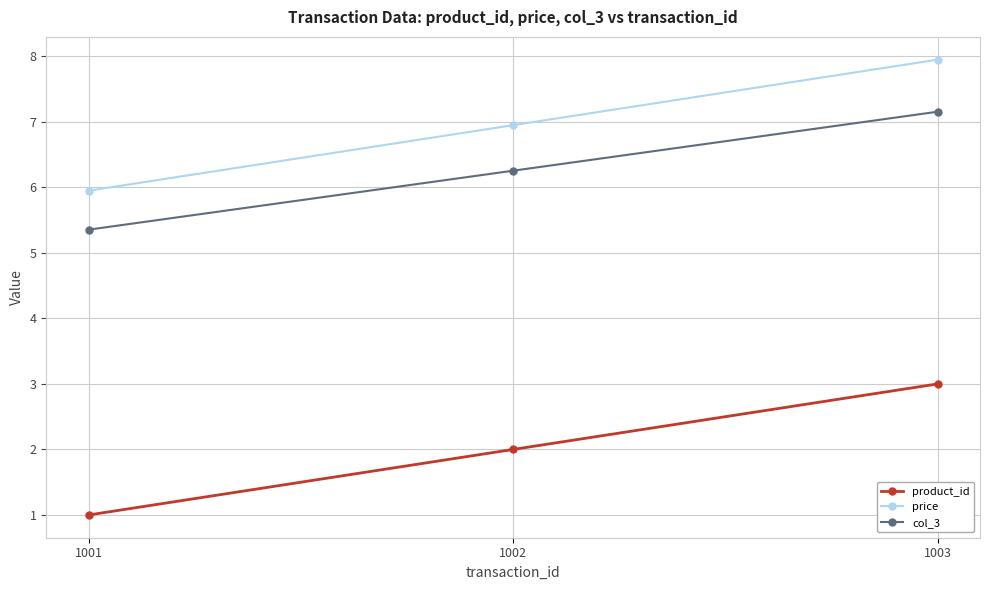

What is the average value of the product_id series?

2.0